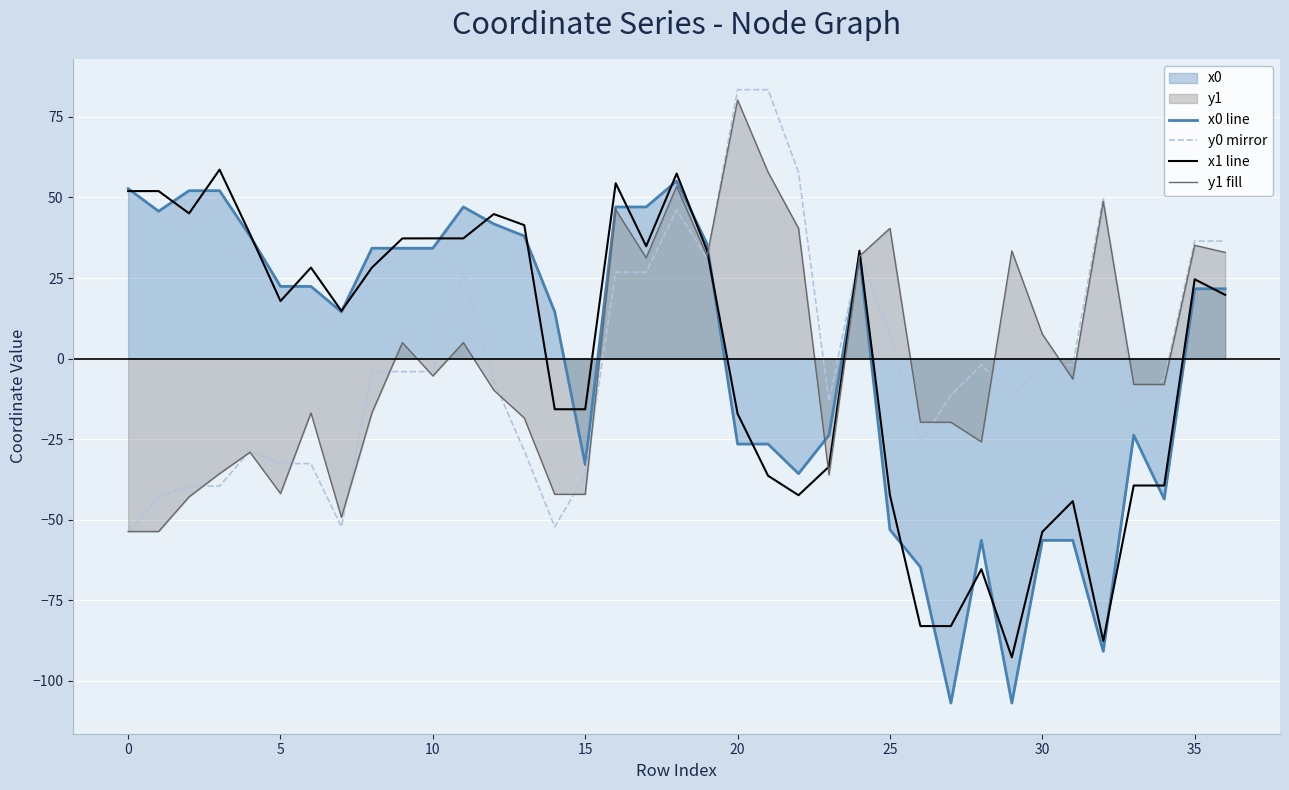

What is the maximum value for y0 mirror?

83.5